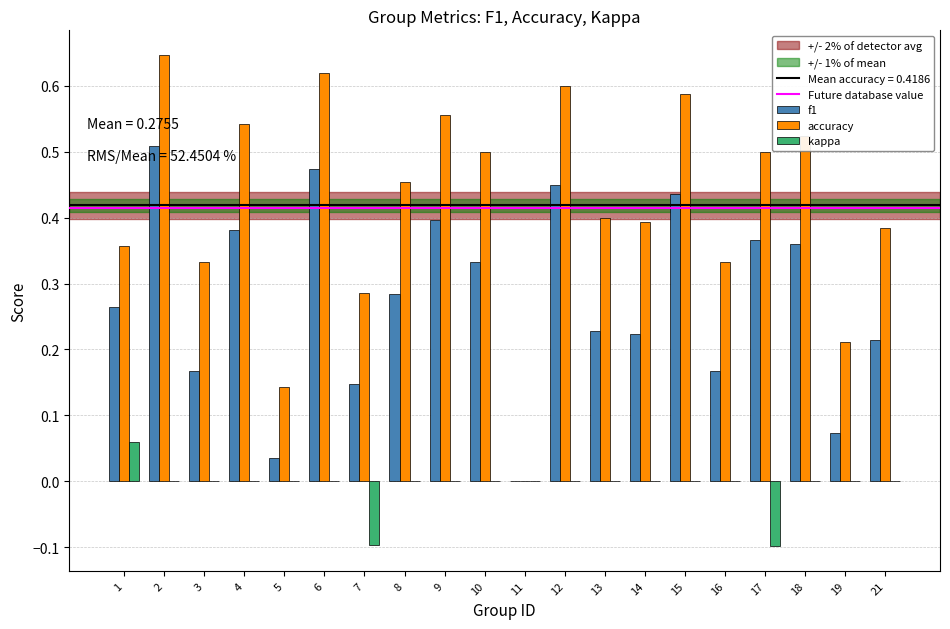

Is it true that kappa equals -0.1 at 4?

False